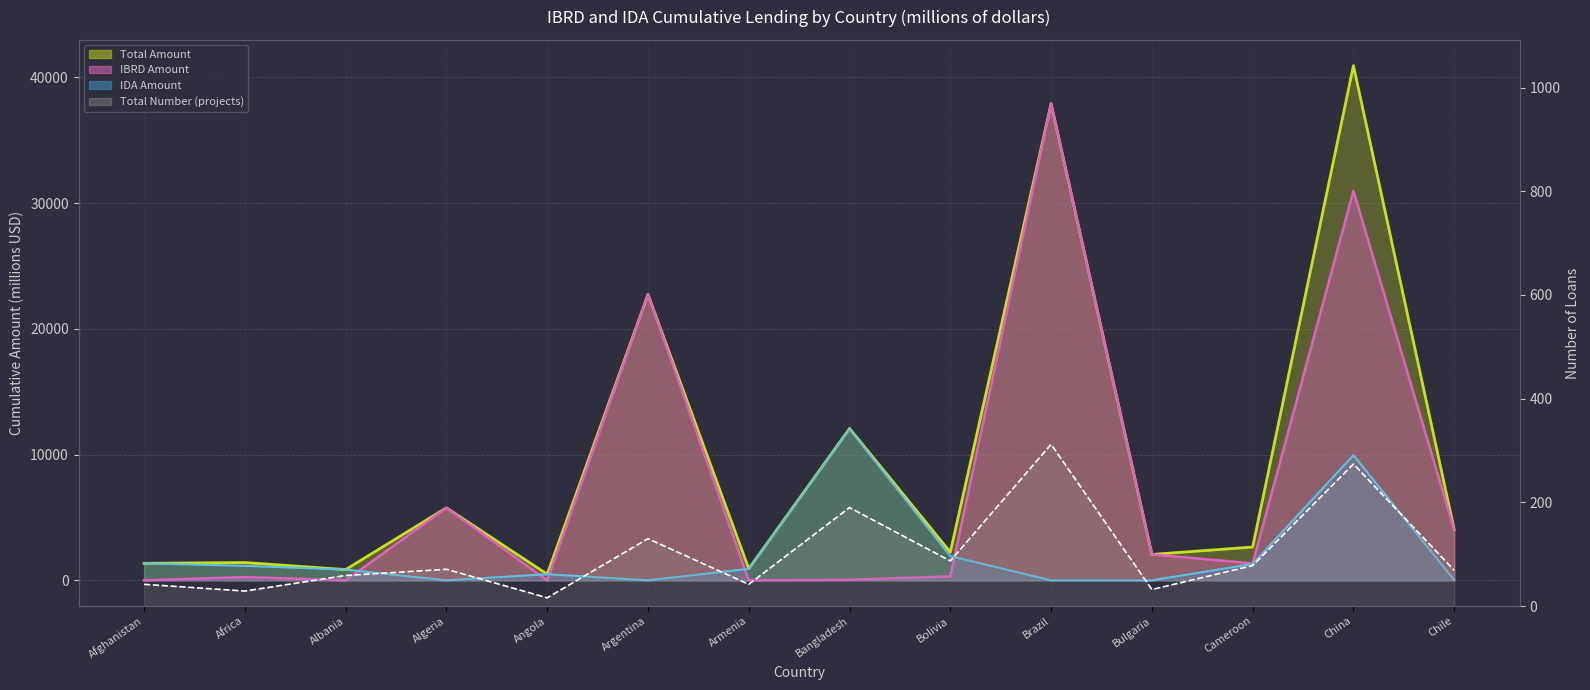

List the series in order of their overall mean, highest first.

Total (line), IBRD (line), IDA (line), Total Projects